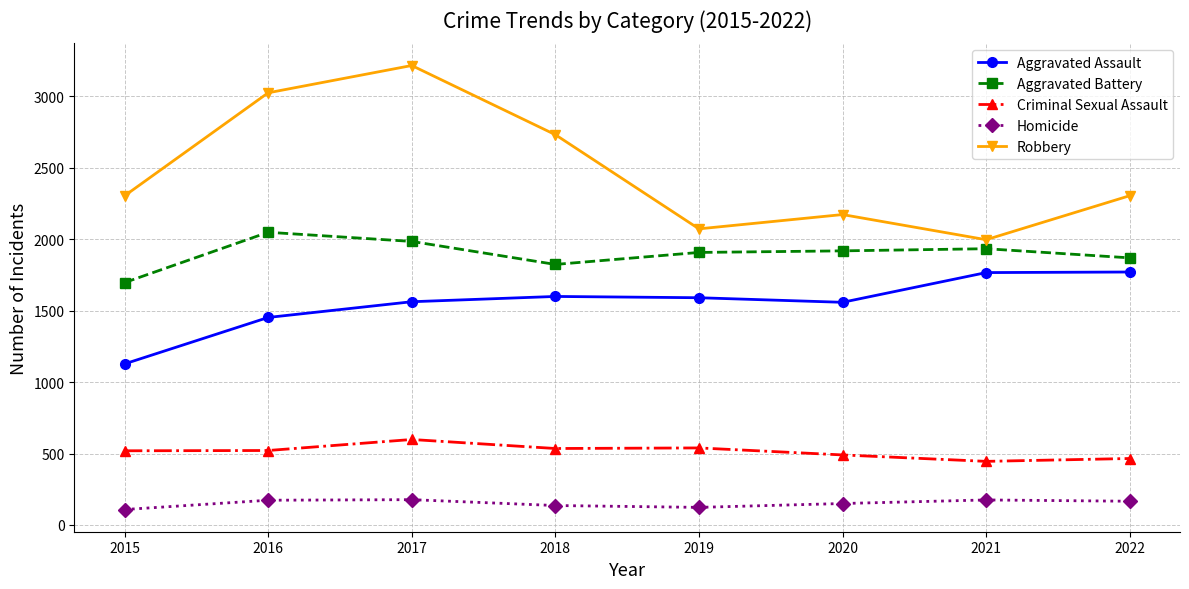

What is the difference between the maximum and minimum values in the Aggravated Battery series?

352